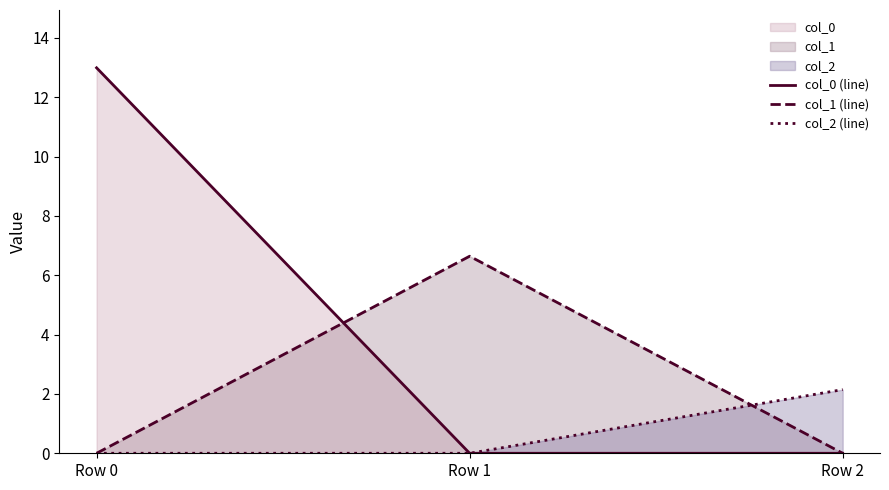

What is the total value across all series at Row 0?

13.0